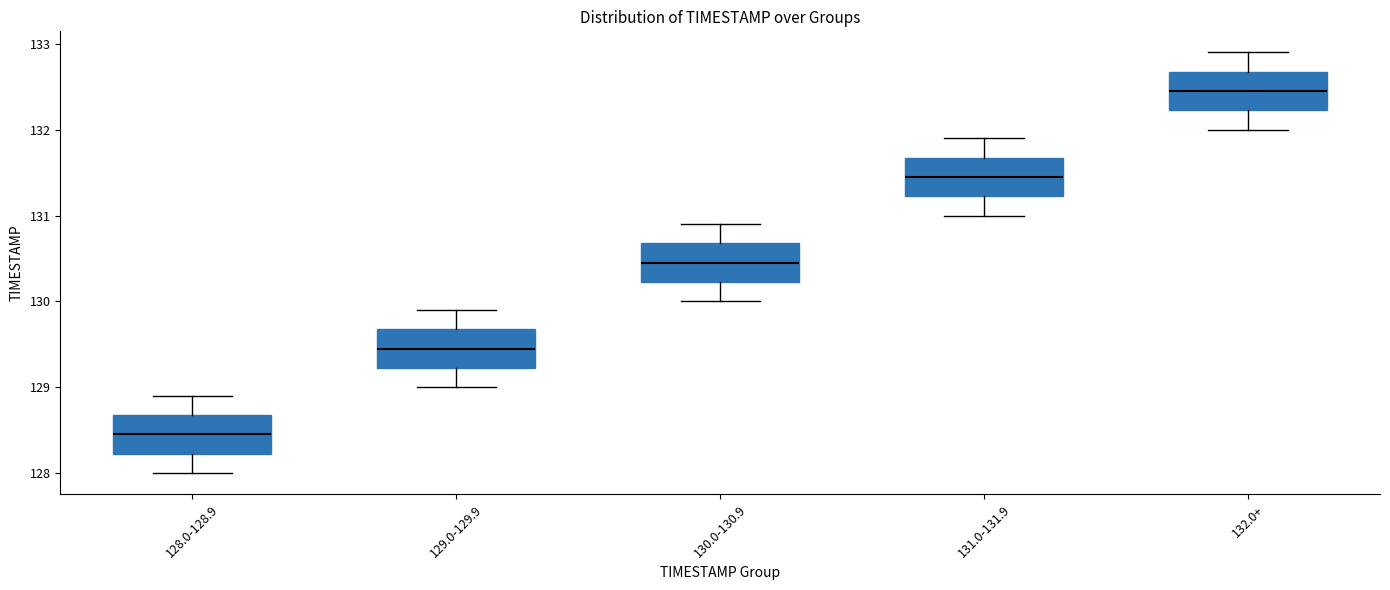

Which box has the highest median line?

132.0+